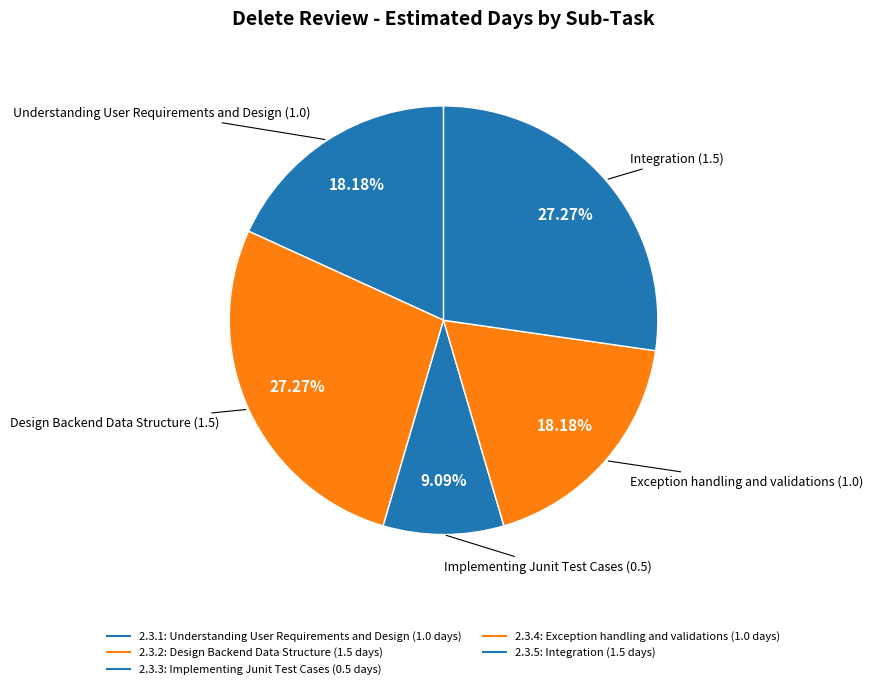

How many slices are in this pie chart?

5